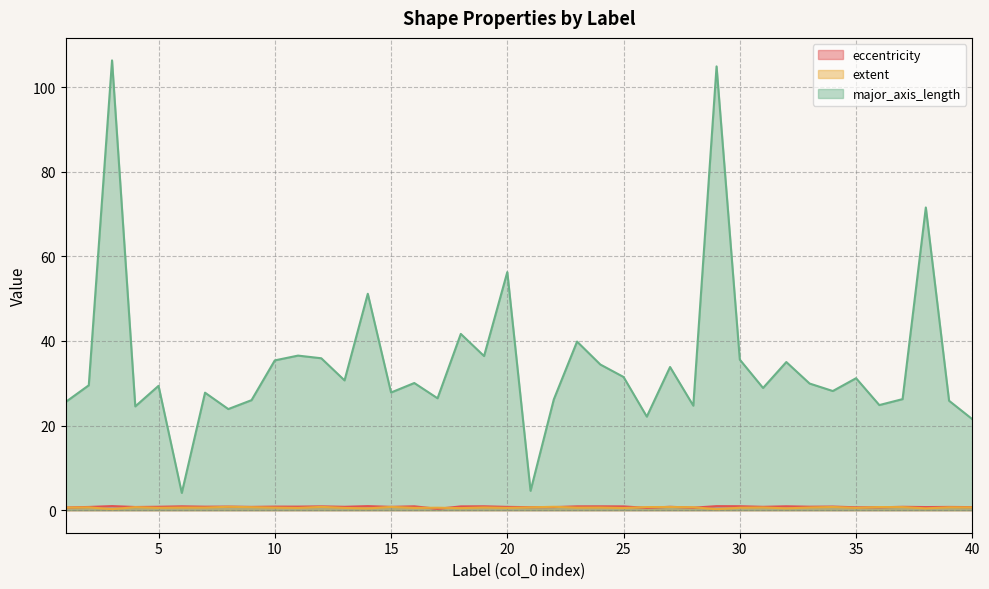

Where does the major_axis_length series first go above 29?

2